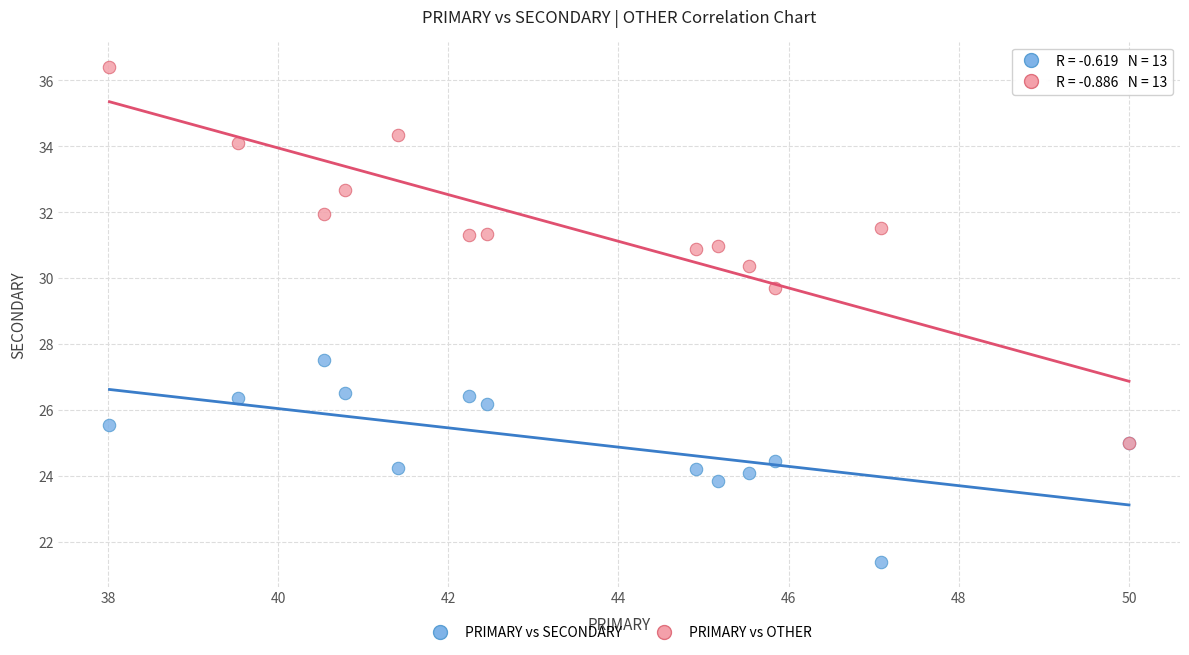

Which series contains the lowest Y value?

PRIMARY vs SECONDARY